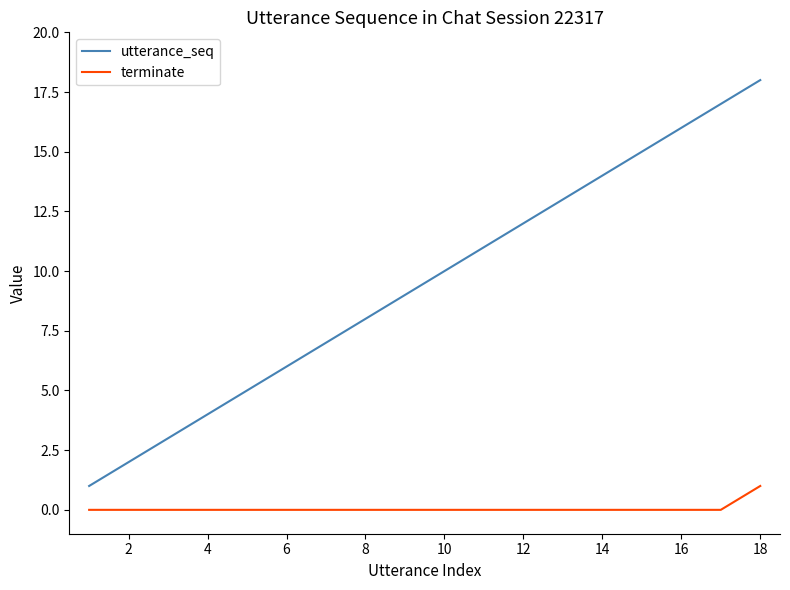

Which series has the largest total across all categories?

utterance_seq